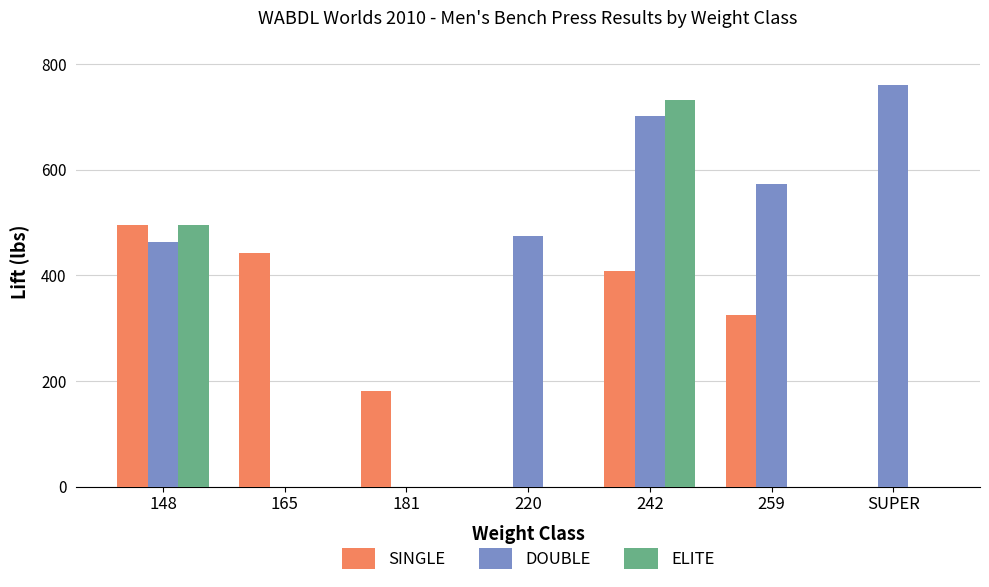

Which series has the largest total across all categories?

DOUBLE